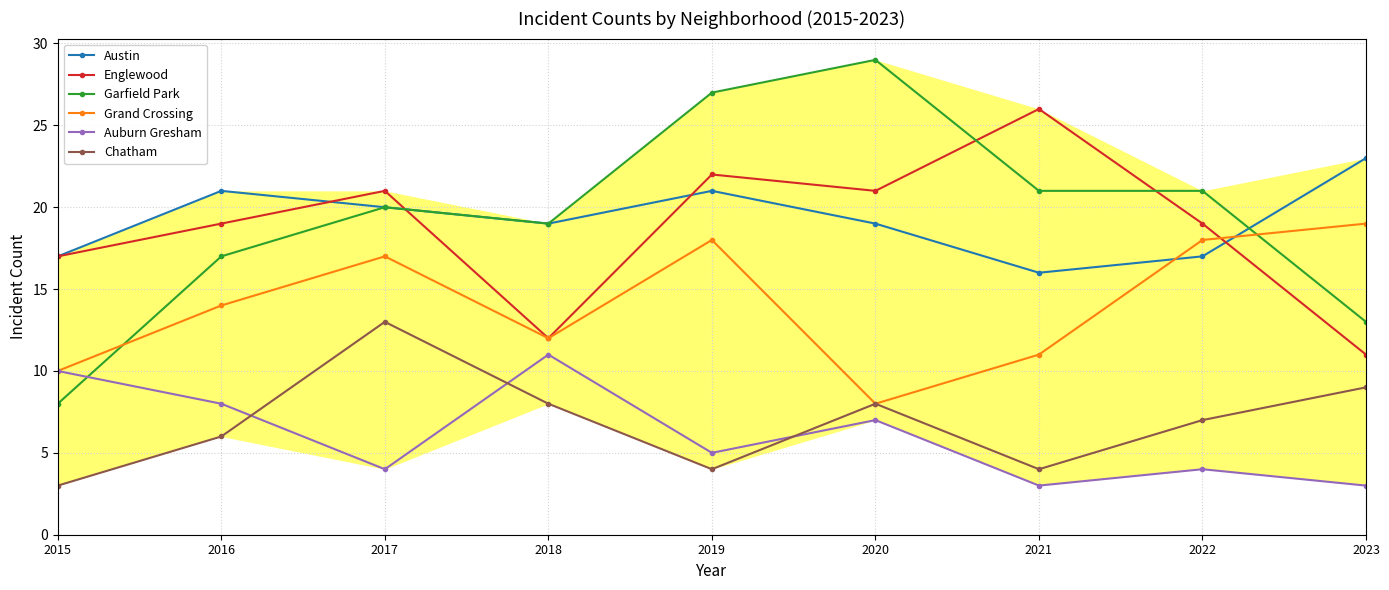

What is the value of the Grand Crossing point at the 2nd from the left?

14